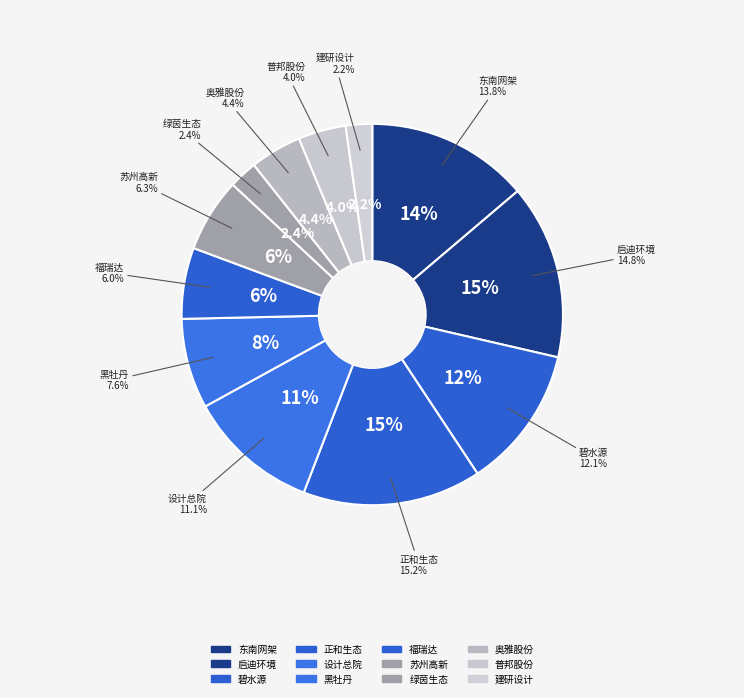

Does 黑牡丹 account for over 50% of the chart?

No